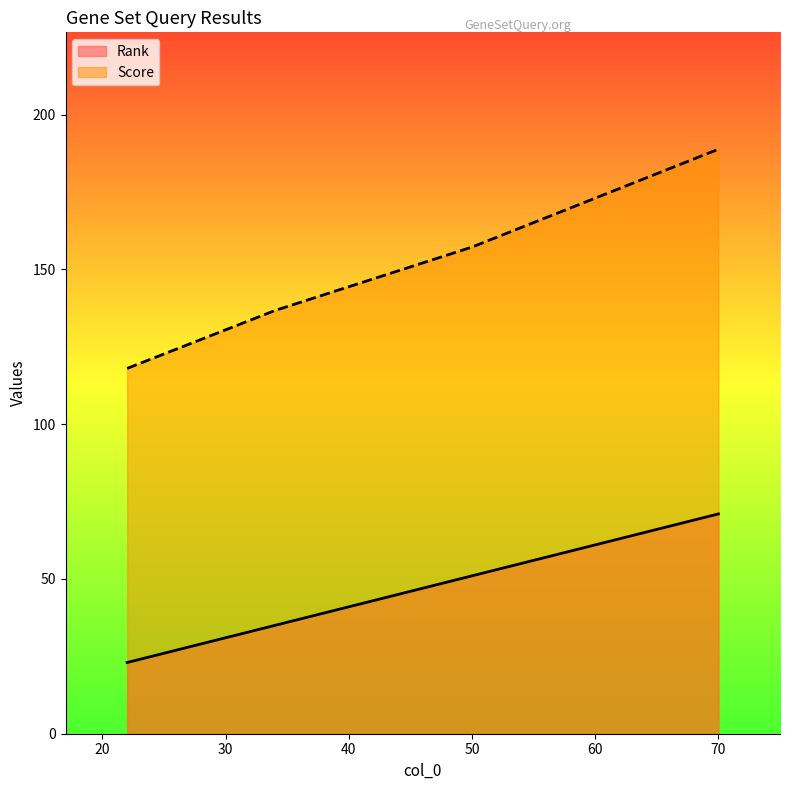

What is the greatest value displayed?

188.8